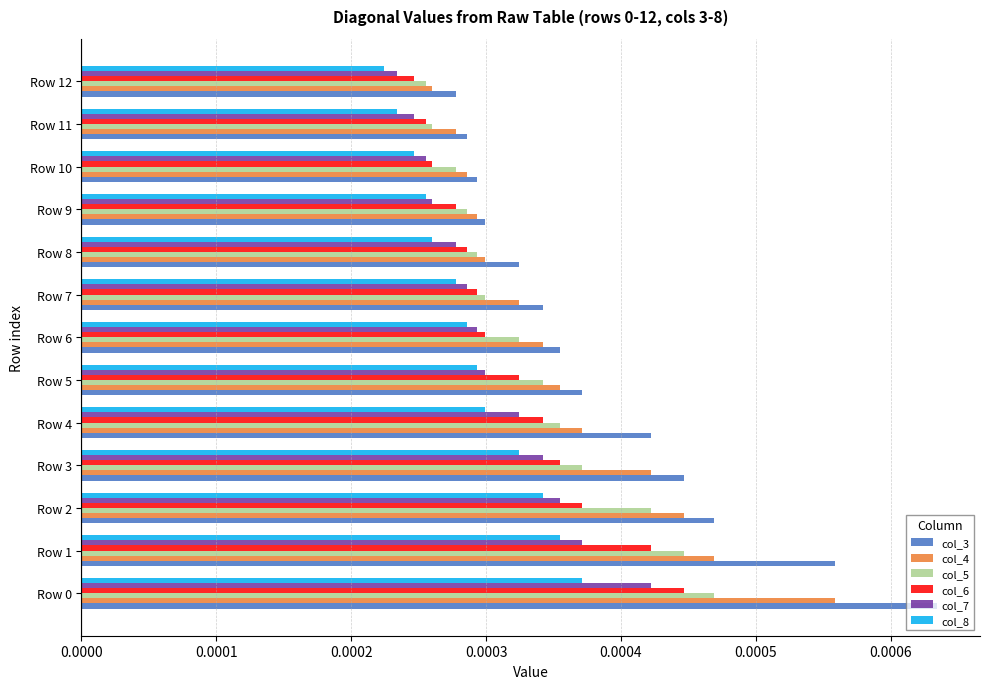

Count the col_4 values in the range 0 to 1.

13